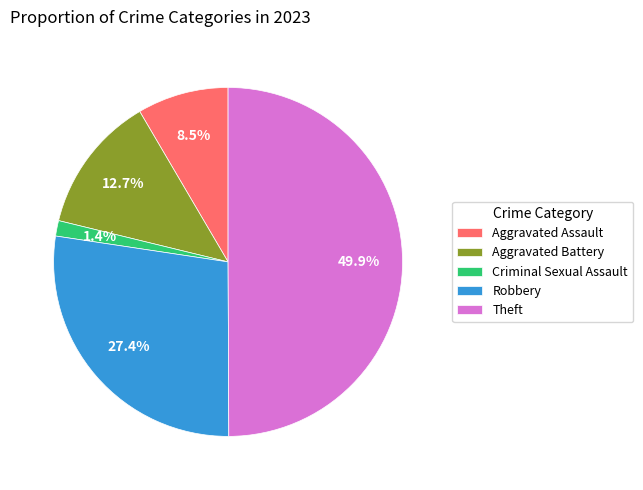

What is the ratio of the value at Criminal Sexual Assault to the value at Aggravated Assault?

0.2